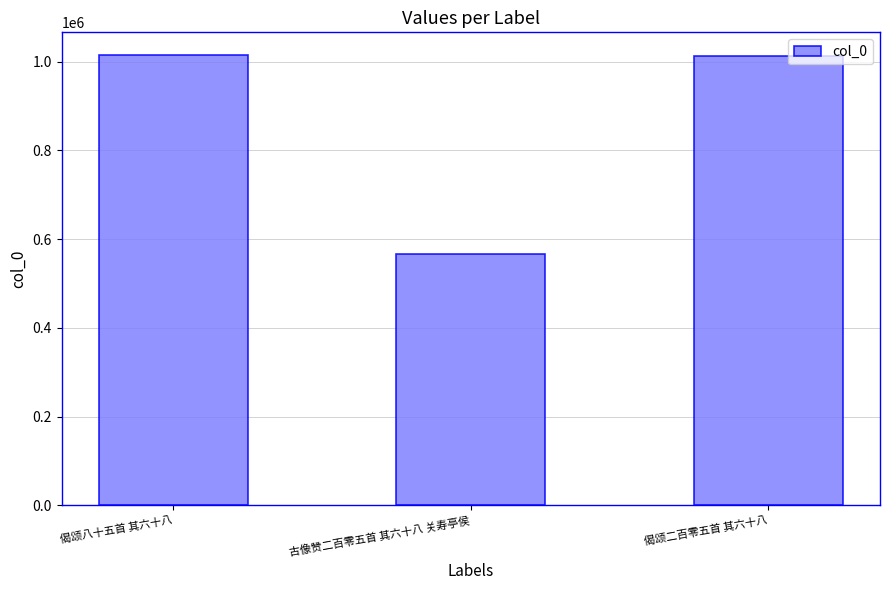

What value does the data have at 古像赞二百零五首 其六十八 关寿亭侯?

565378